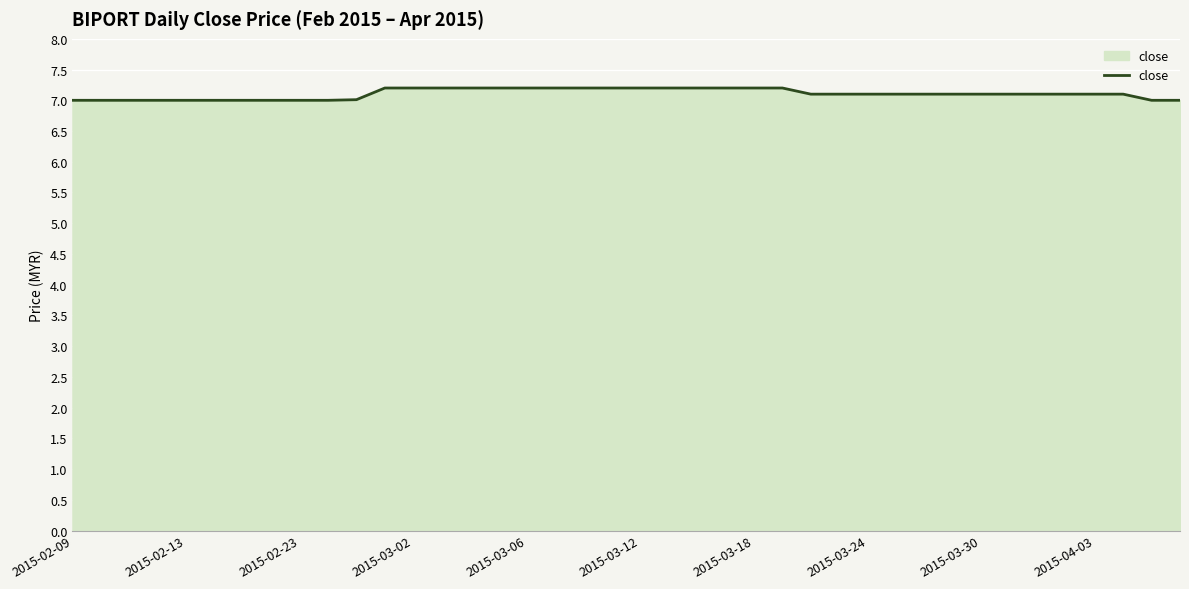

What is the smallest value displayed?

7.0